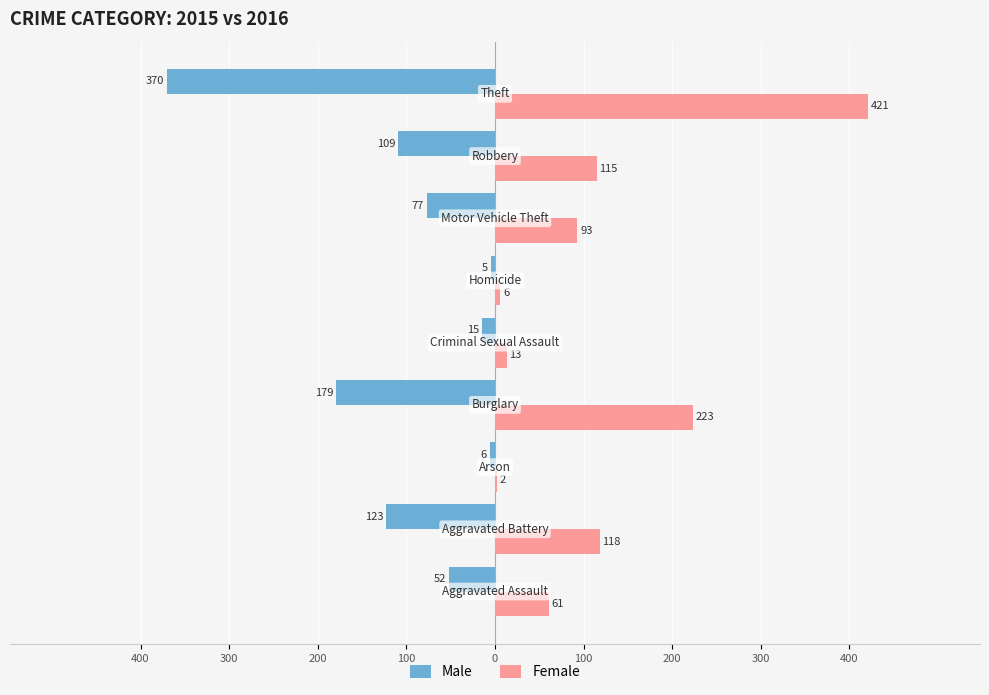

What are all the series names shown in the legend?

Male, Female